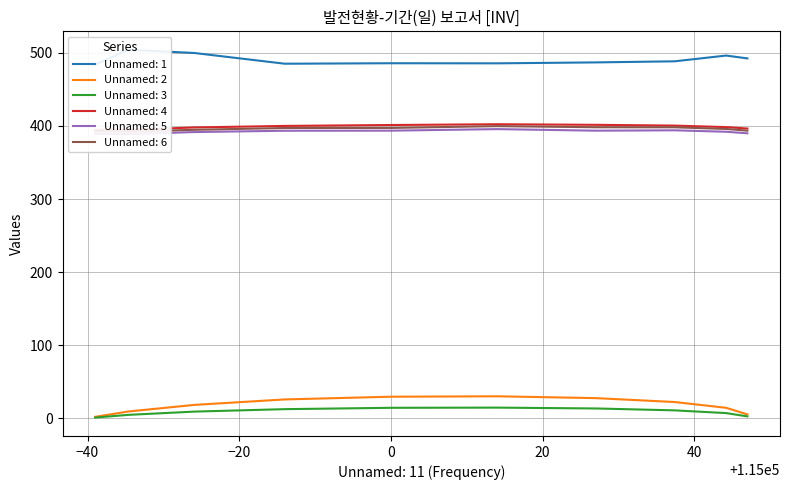

At how many categories does at least one series exceed 465?

10